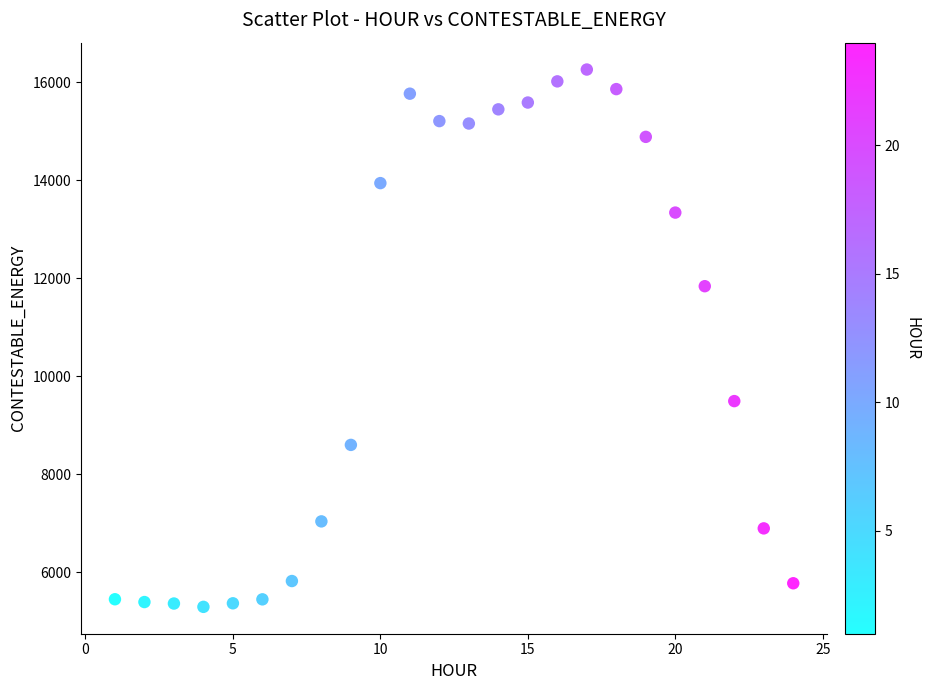

What Y value in the scatter plot is closest to 10775?

11837.7